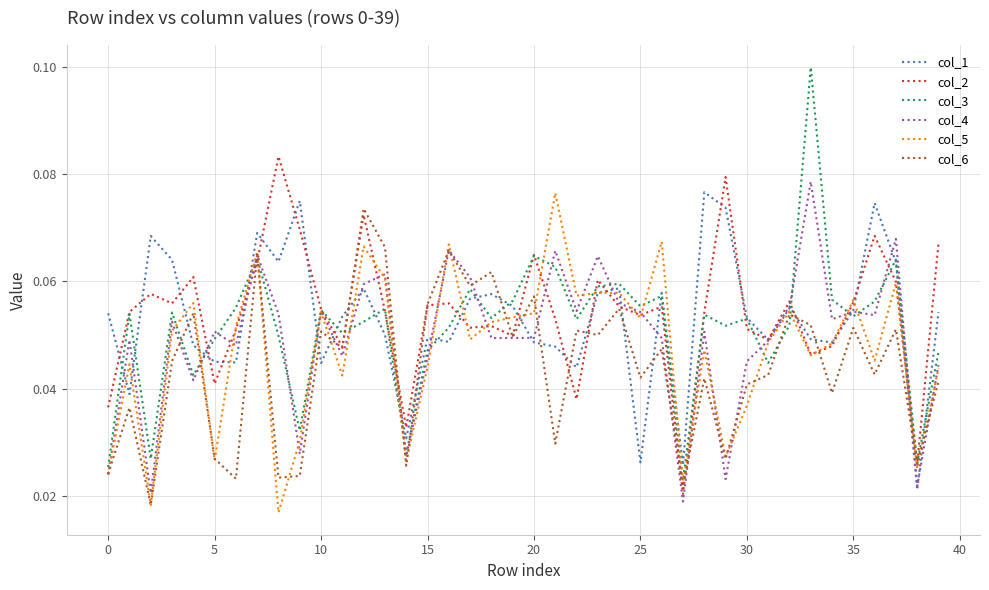

How many times do col_1 and col_6 cross each other?

18